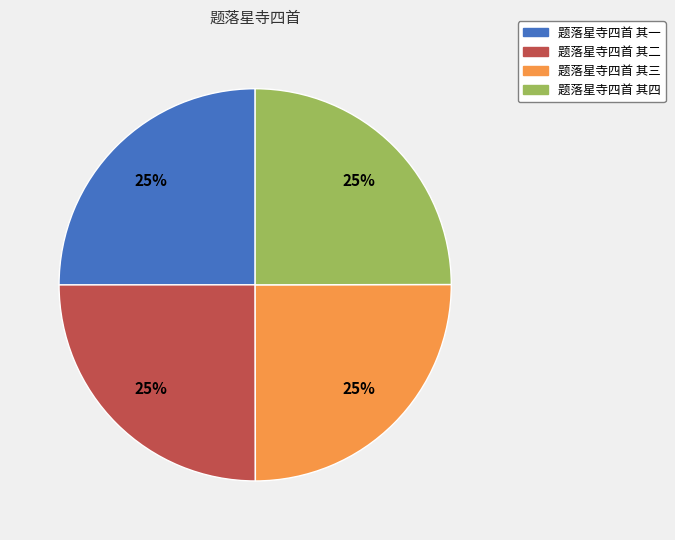

To the nearest percent, what percentage of the pie is 题落星寺四首 其四?

25%